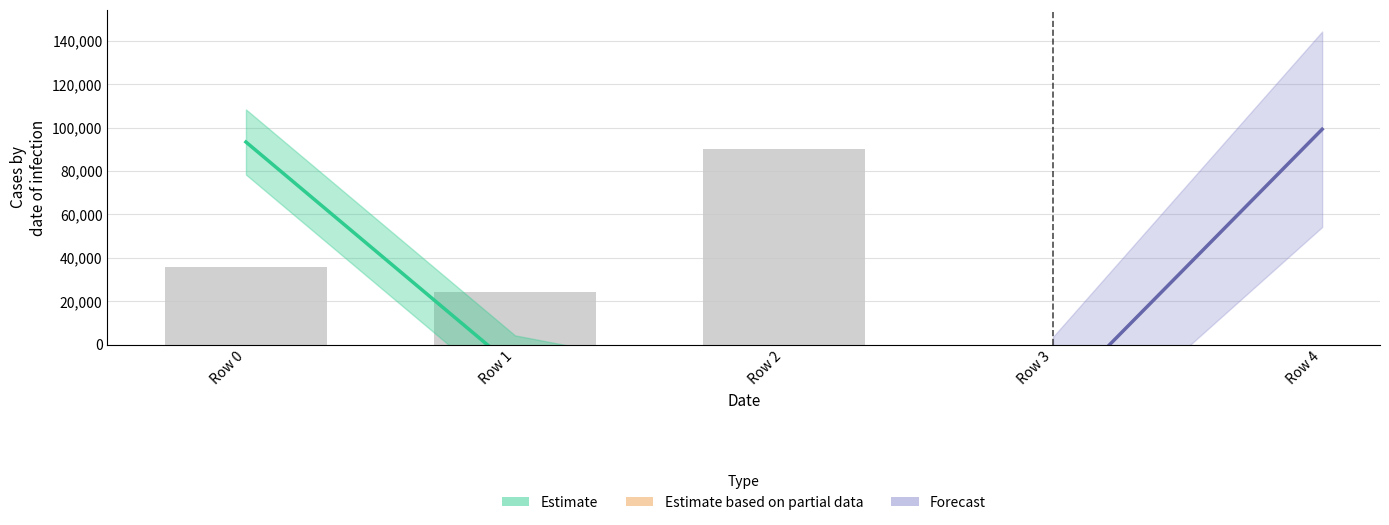

Are the bars grouped side by side (vs. stacked)?

No